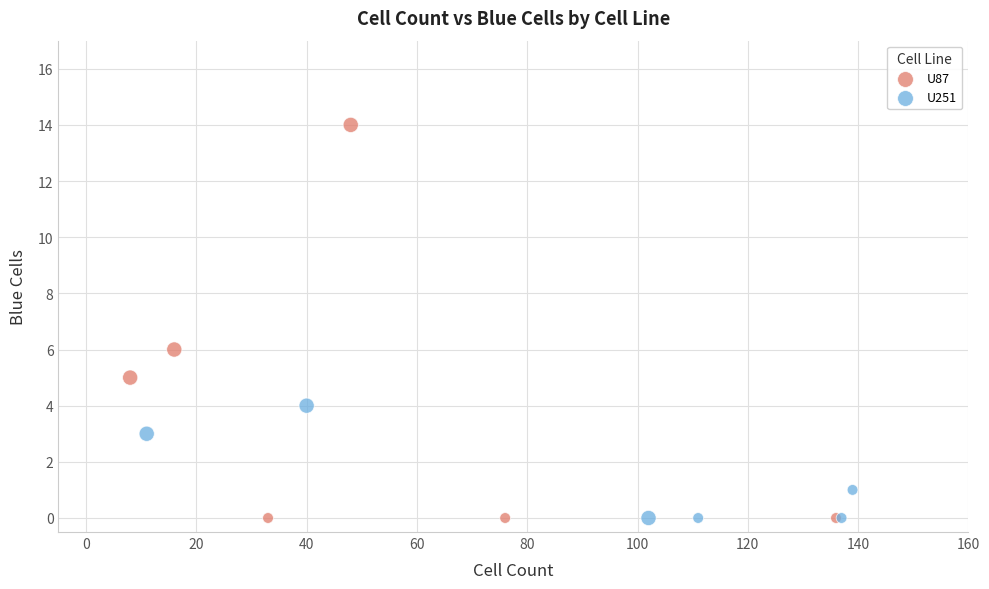

Which series has the largest Y range (max minus min)?

U87